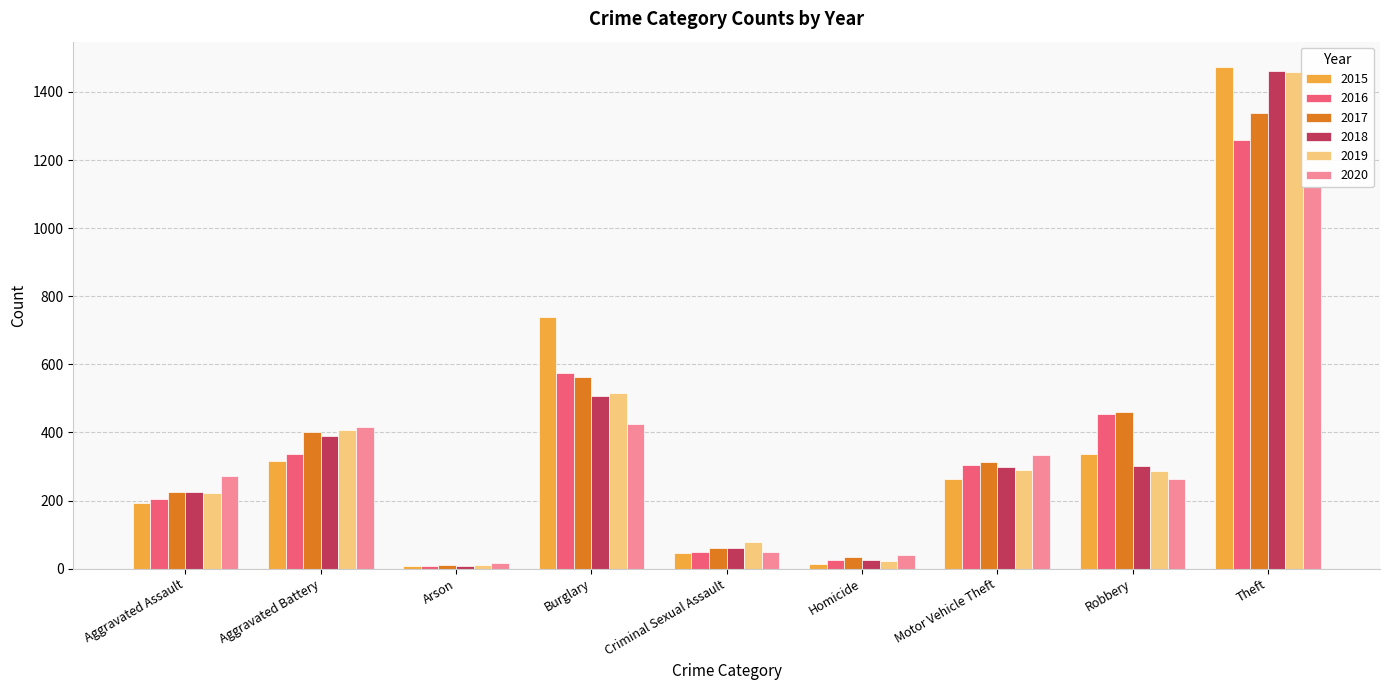

Reading right to left, list all the values displayed in this chart.

2015: 1474	337	263	15	46	738	9	316	194
2016: 1259	454	304	26	50	576	7	336	206
2017: 1339	460	312	33	62	562	10	400	225
2018: 1461	301	298	25	60	506	7	389	225
2019: 1459	287	290	22	77	517	12	407	223
2020: 1120	263	333	41	48	425	17	415	273